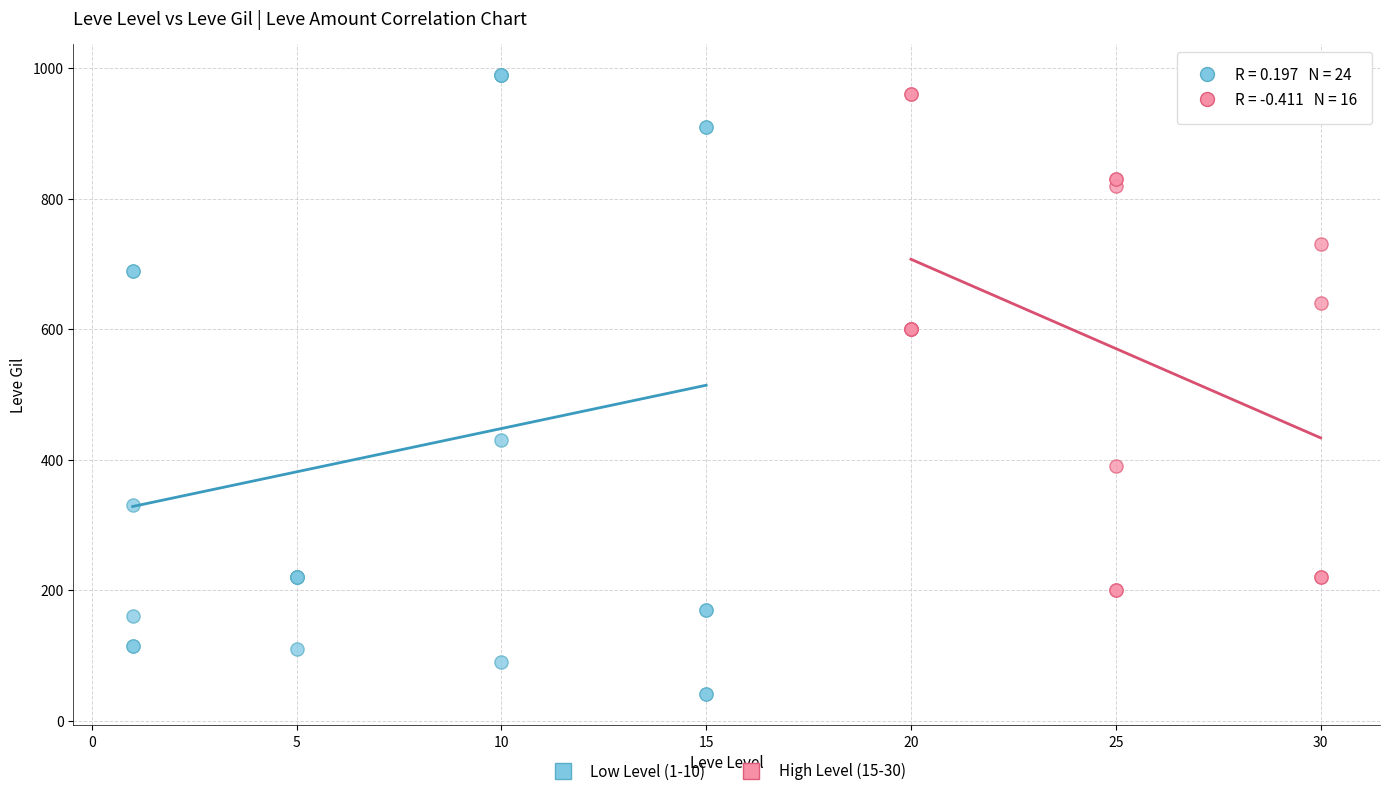

Which series has the largest Y range (max minus min)?

Low Level (1-10)